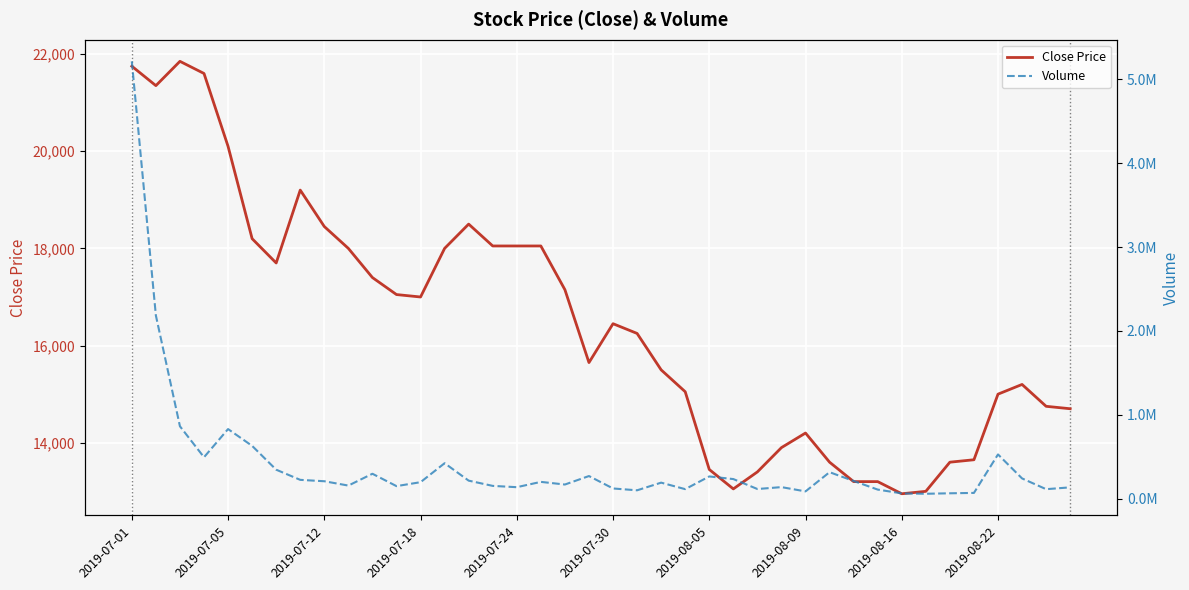

What is the lowest value of the Close Price series?

12950